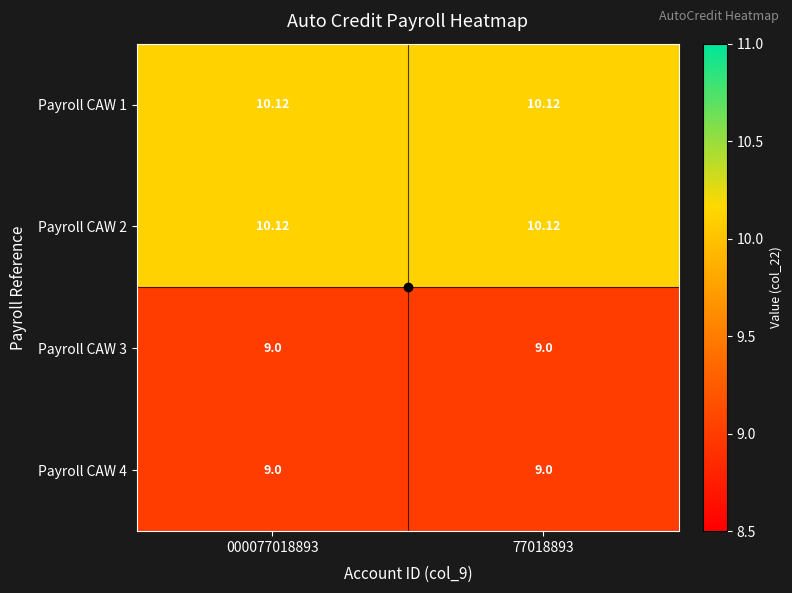

Is the value of Payroll CAW 1 at 000077018893 greater than the value of Payroll CAW 4 at 000077018893?

Yes